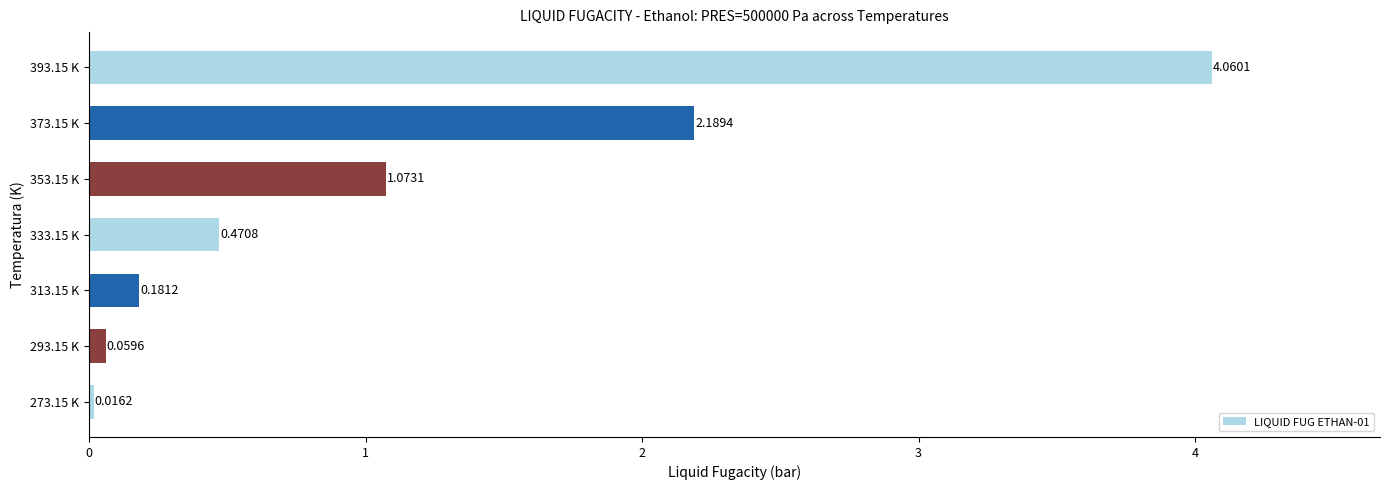

What is the sum of all values?

8.1